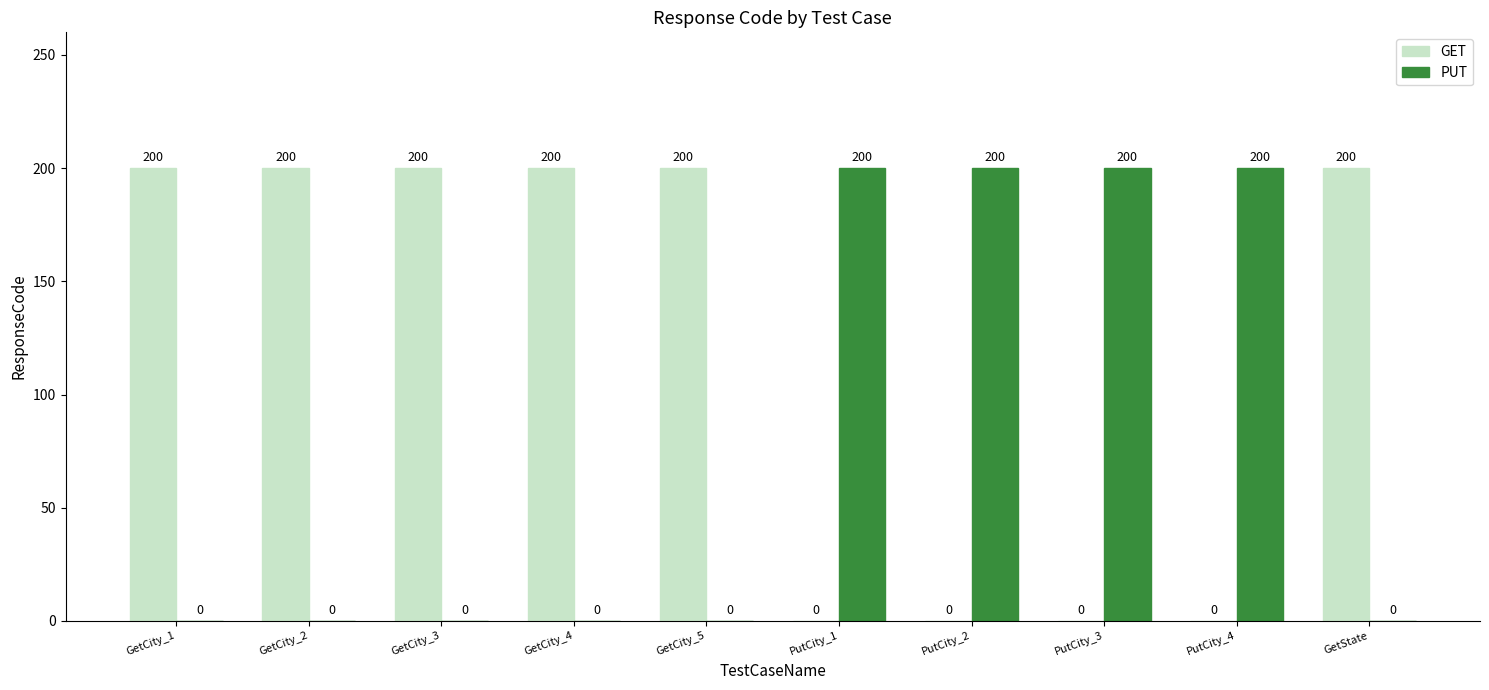

How many data points does each series have?

10